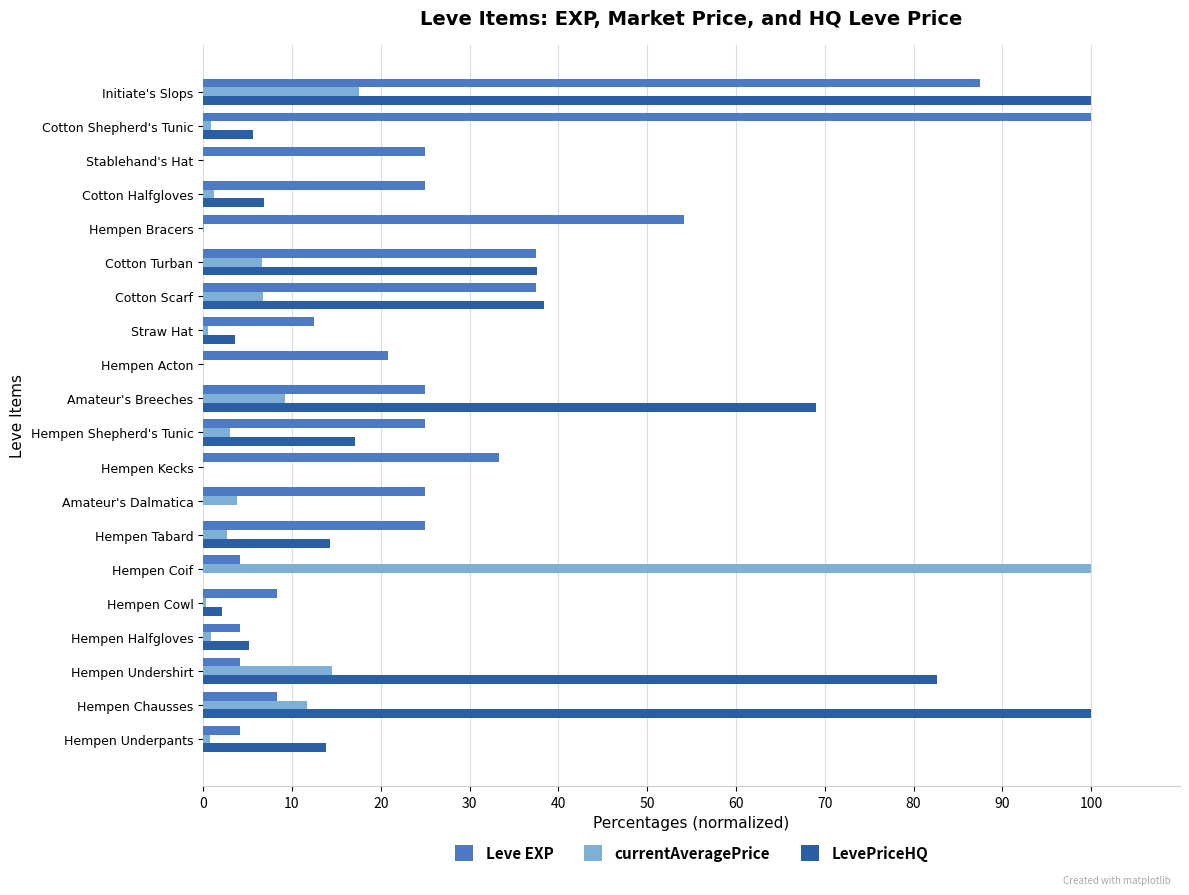

The value of Leve EXP at Hempen Shepherd's Tunic is 25.0. True or false?

True